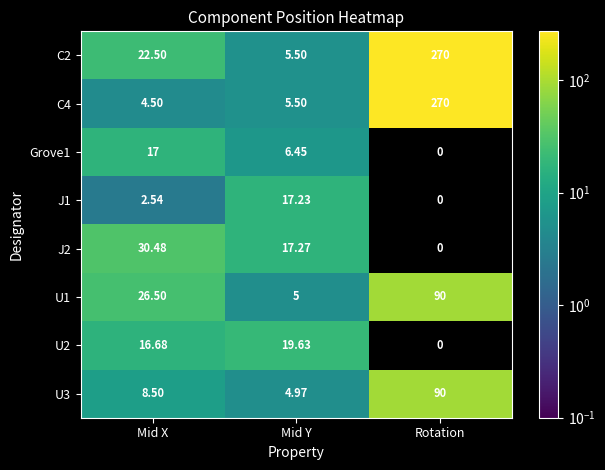

At which category does the chart reach its minimum across all series?

Rotation